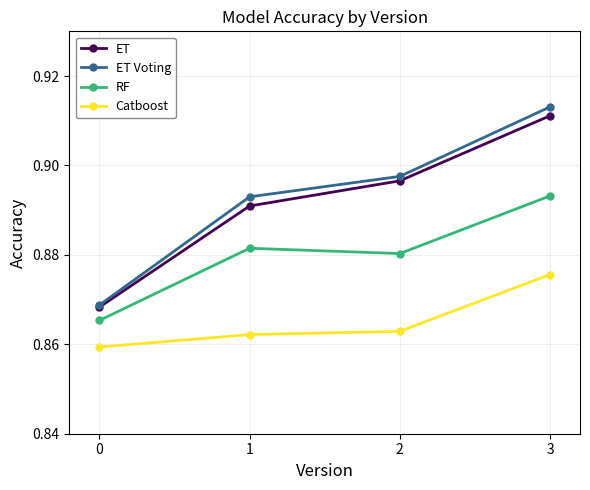

True or false: ET and RF intersect in this chart.

False